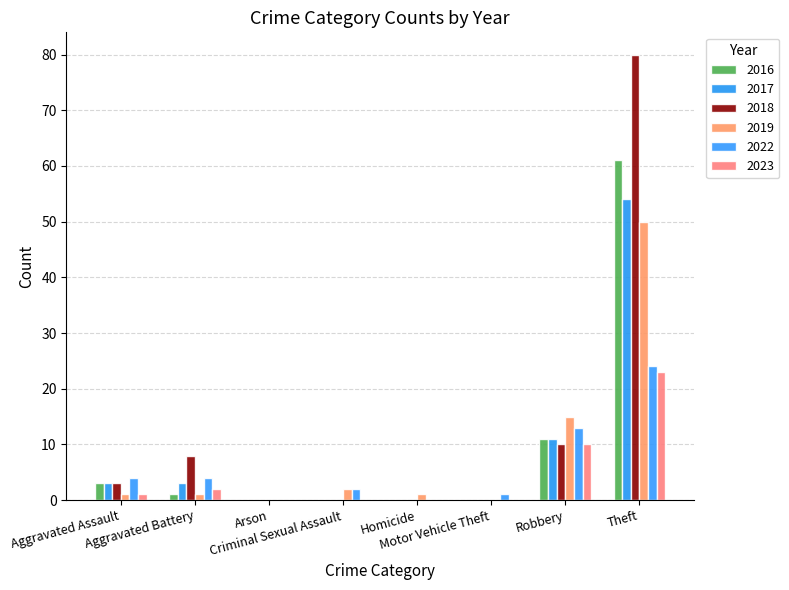

Is the value of 2019 at Robbery greater than the value of 2022 at Criminal Sexual Assault?

Yes